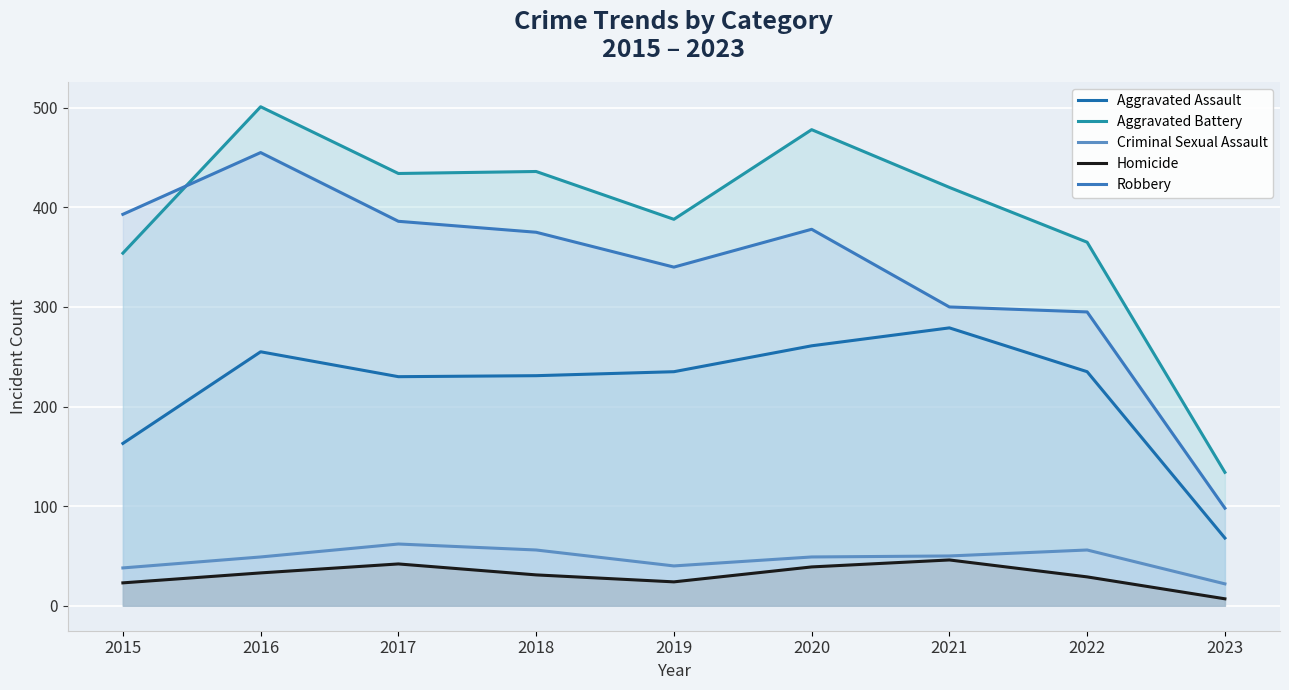

At which label is Aggravated Battery closest to 317?

2015